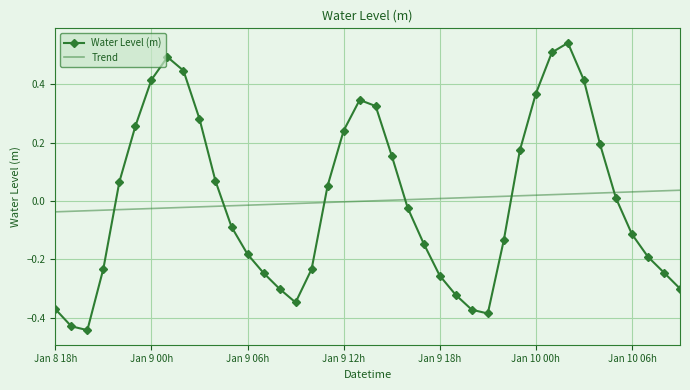

True or false: Trend and Water Level (m) cross at least once.

True